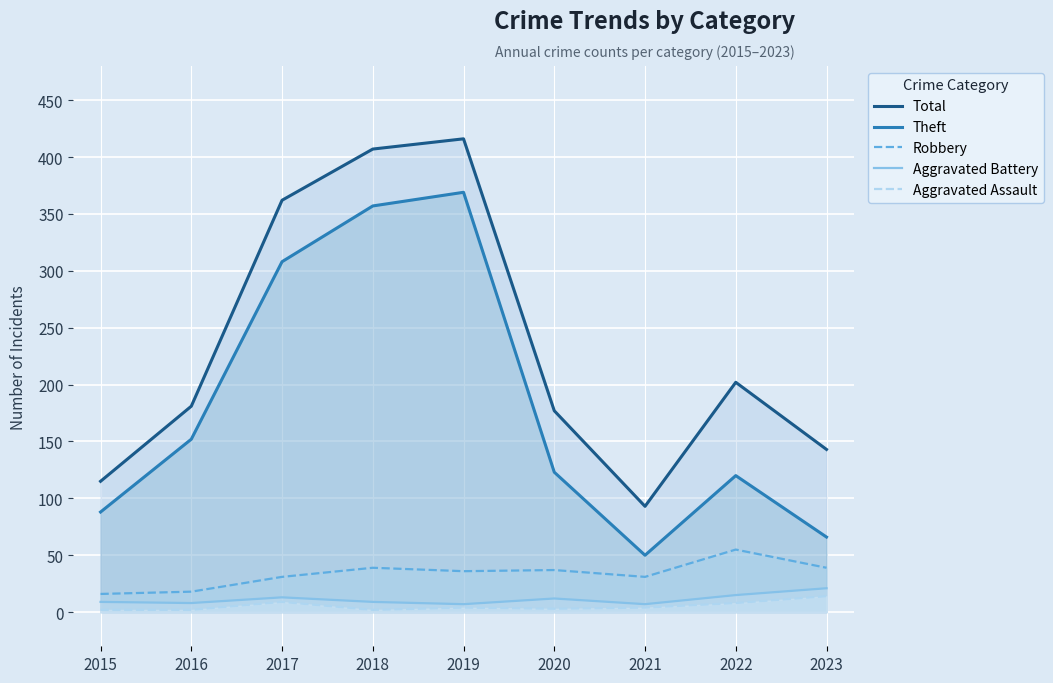

Rank the categories by Aggravated Assault value from highest to lowest.

2023, 2017, 2022, 2019, 2021, 2020, 2015, 2016, 2018